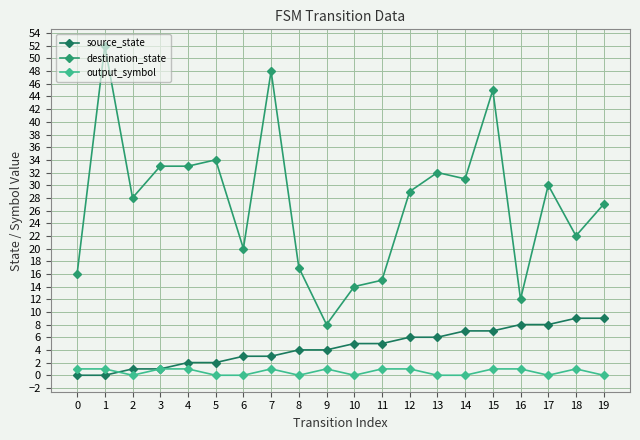

True or false: destination_state and output_symbol cross at least once.

False